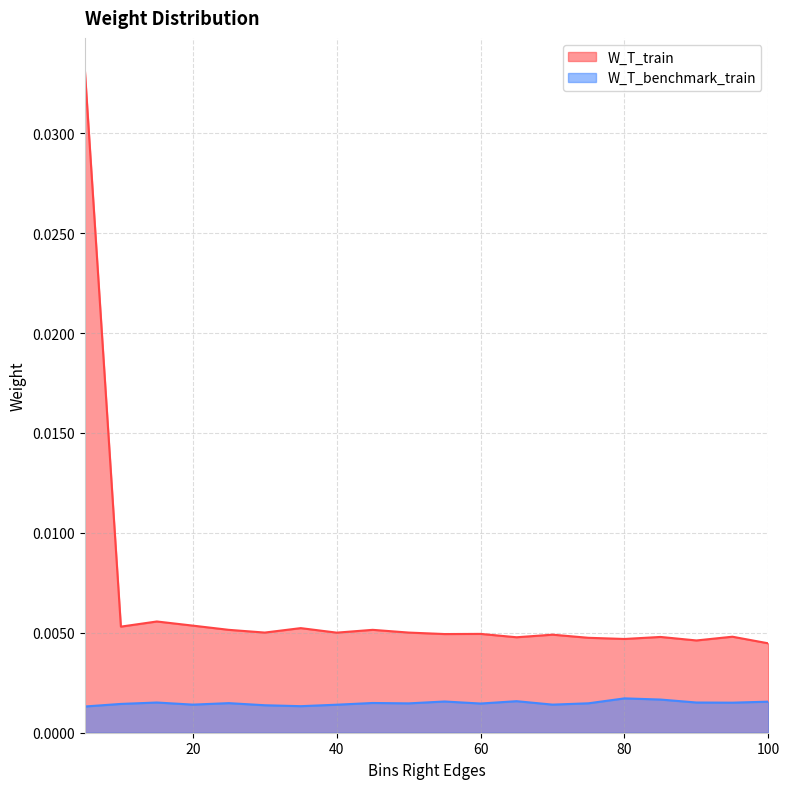

Which series has the largest total across all categories?

W_T_train